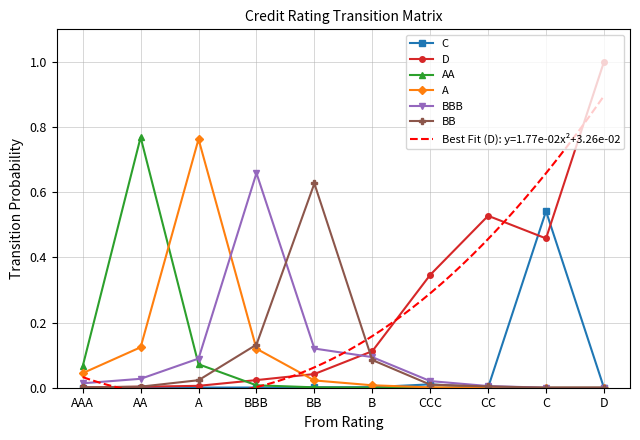

Is the value of BB at AA greater than the value of A at BBB?

No